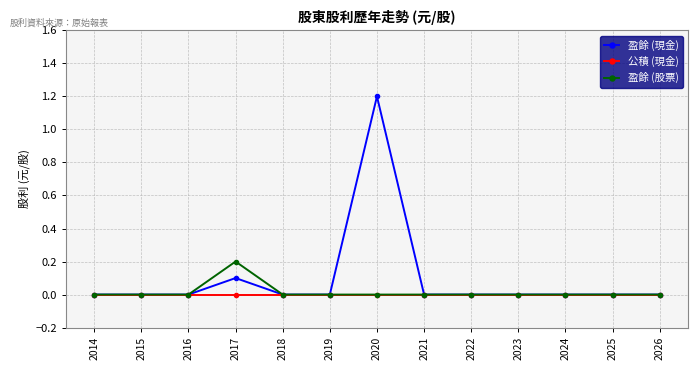

List the series in order of their peak value, lowest first.

公積 (現金), 盈餘 (股票), 盈餘 (現金)